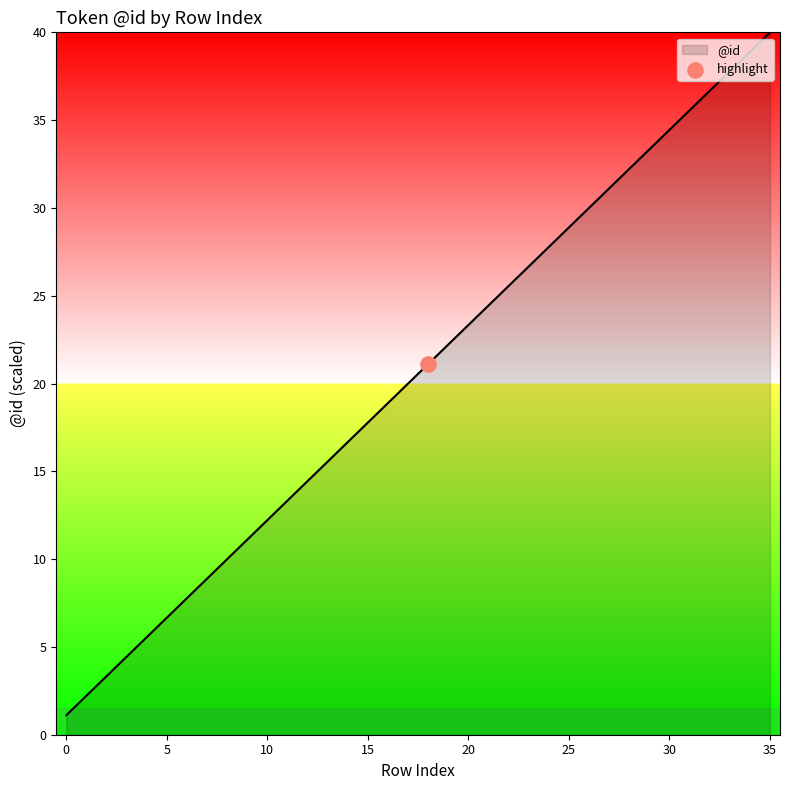

What is the minimum value shown in the chart?

1.1